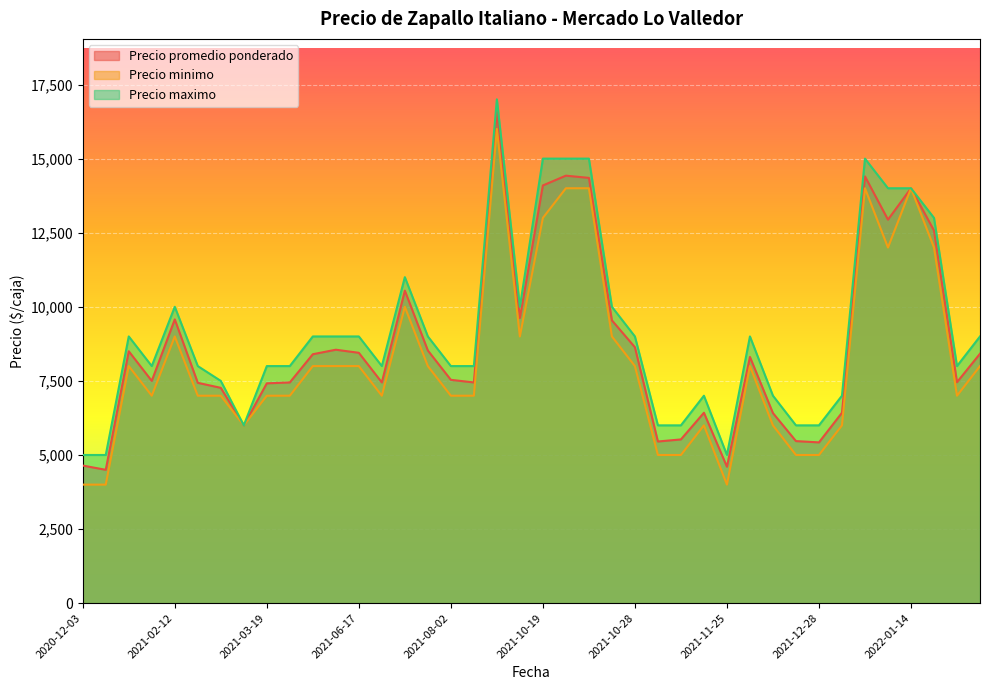

What is the difference between the Precio minimo values at 2021-03-29 and 2021-10-19?

6000